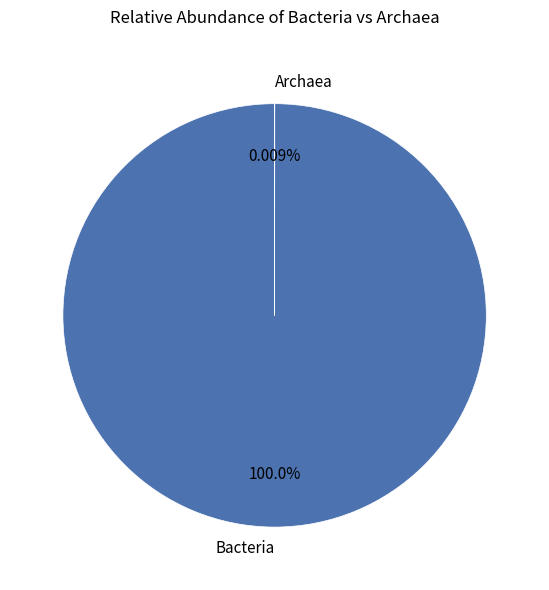

To the nearest percent, what portion does Bacteria represent?

100%